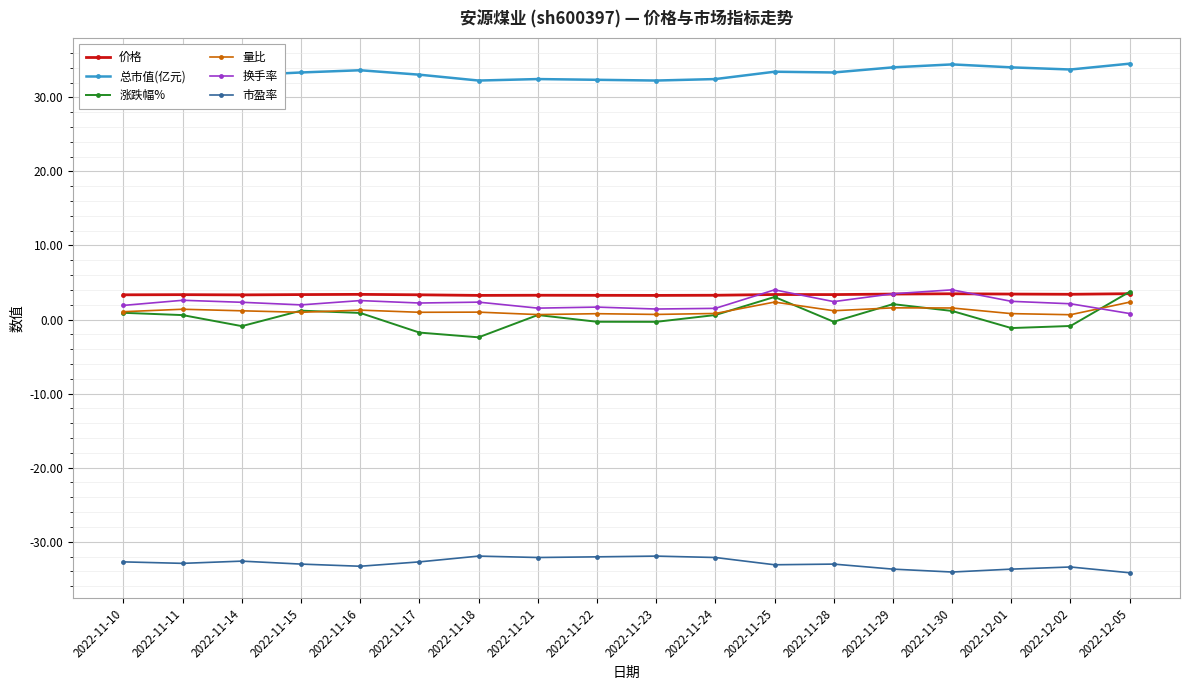

What is the value of the 换手率 point at the 18th from the left?

0.8